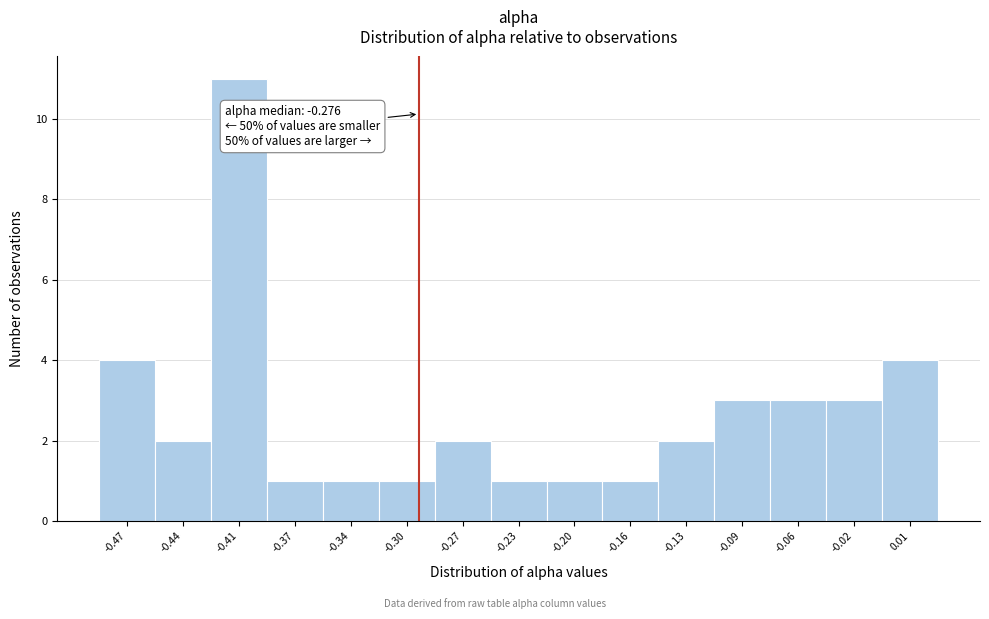

Reading left to right, what are all the values shown in this chart?

-0.47=4	-0.44=2	-0.41=11	-0.37=1	-0.34=1	-0.30=1	-0.27=2	-0.23=1	-0.20=1	-0.16=1	-0.13=2	-0.09=3	-0.06=3	-0.02=3	0.01=4